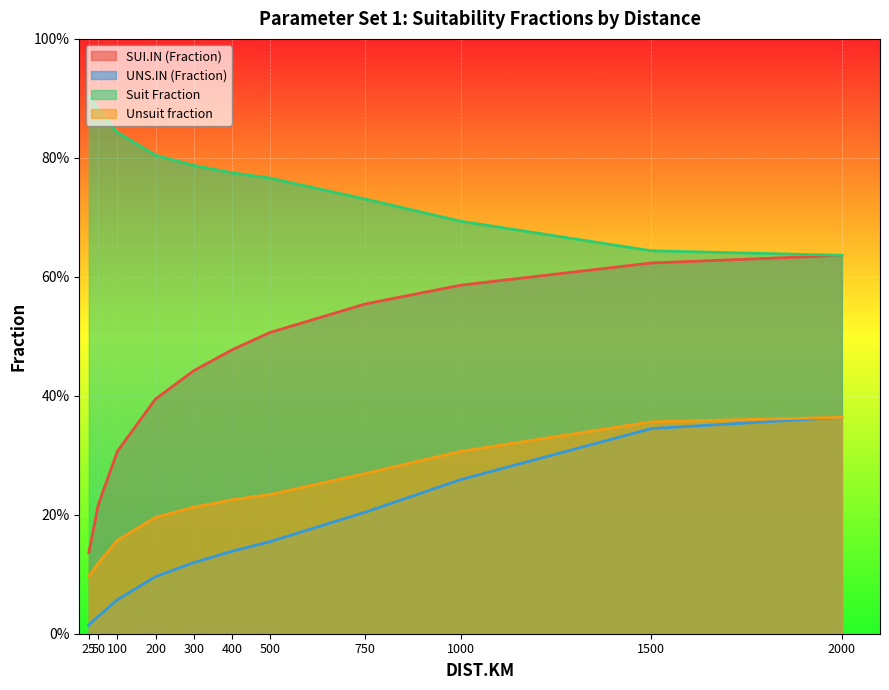

How many data points does each series have?

11